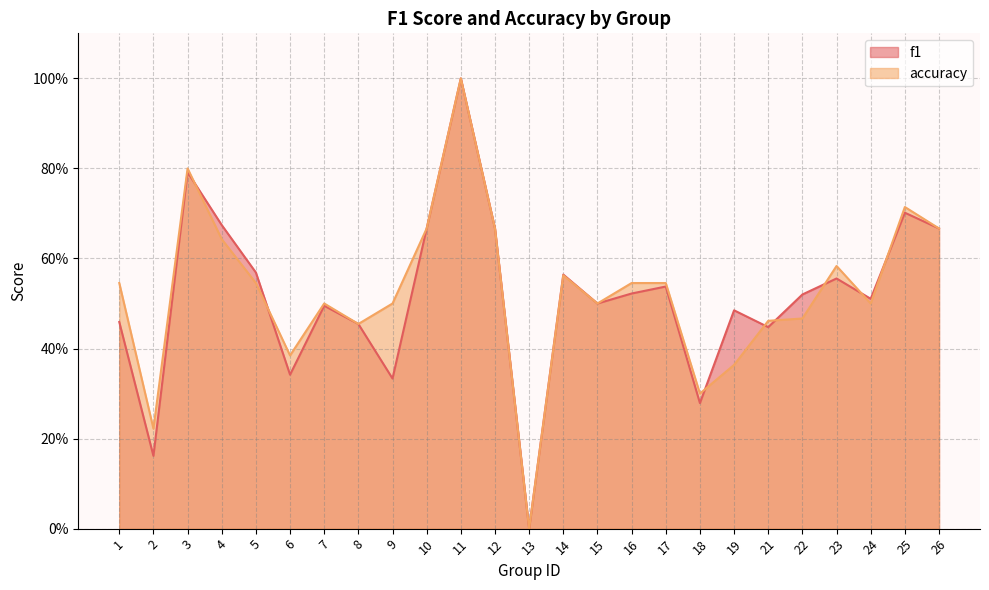

What value does the accuracy series have at 7?

0.5